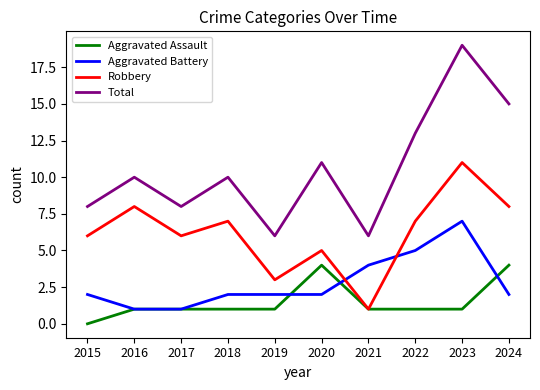

The value of Aggravated Battery at 2020 is 1. True or false?

False